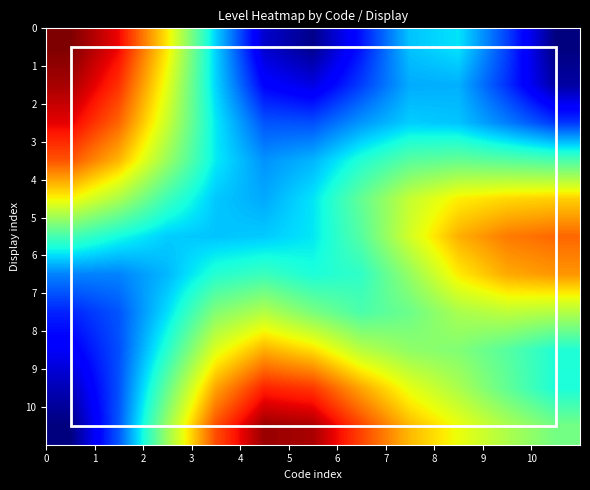

Reading right to left, extract all data points from this chart.

row_0: 0.3	0.4	0.4	0.4	0.4	0.3	0.4	0.4	0.5	0.6	0.6
row_1: 0.3	0.4	0.4	0.4	0.4	0.4	0.4	0.4	0.5	0.6	0.6
row_2: 0.4	0.4	0.4	0.4	0.4	0.4	0.4	0.4	0.5	0.6	0.6
row_3: 0.5	0.5	0.5	0.5	0.5	0.4	0.4	0.4	0.5	0.6	0.6
row_4: 0.5	0.5	0.5	0.5	0.5	0.4	0.4	0.4	0.5	0.5	0.5
row_5: 0.6	0.6	0.6	0.5	0.5	0.4	0.4	0.4	0.4	0.5	0.5
row_6: 0.6	0.6	0.5	0.5	0.5	0.5	0.5	0.5	0.4	0.4	0.4
row_7: 0.5	0.5	0.5	0.5	0.5	0.5	0.5	0.5	0.4	0.4	0.4
row_8: 0.5	0.5	0.5	0.5	0.5	0.5	0.6	0.5	0.5	0.4	0.4
row_9: 0.5	0.5	0.5	0.5	0.6	0.6	0.6	0.6	0.5	0.4	0.4
row_10: 0.5	0.5	0.5	0.6	0.6	0.6	0.6	0.6	0.5	0.4	0.3